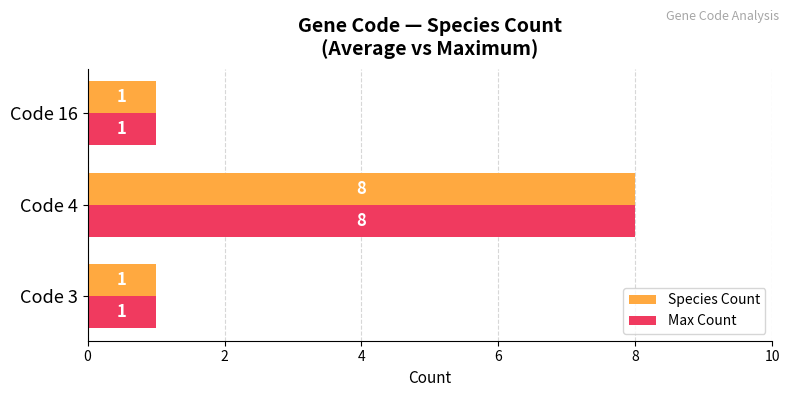

Count the number of categories in the chart.

3